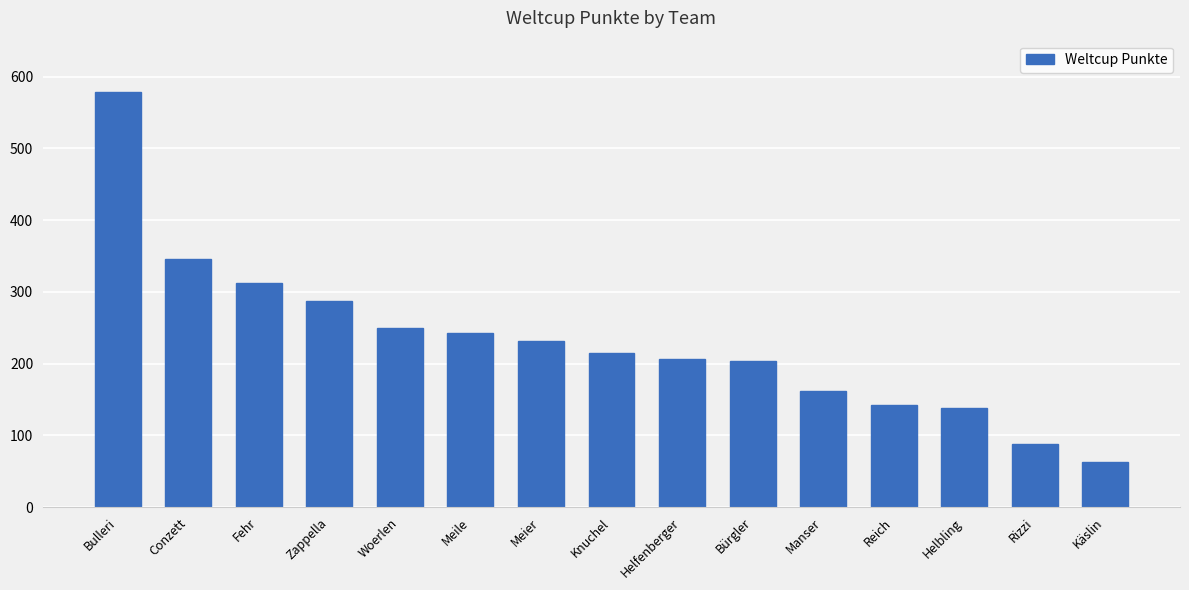

What is the greatest value displayed?

578